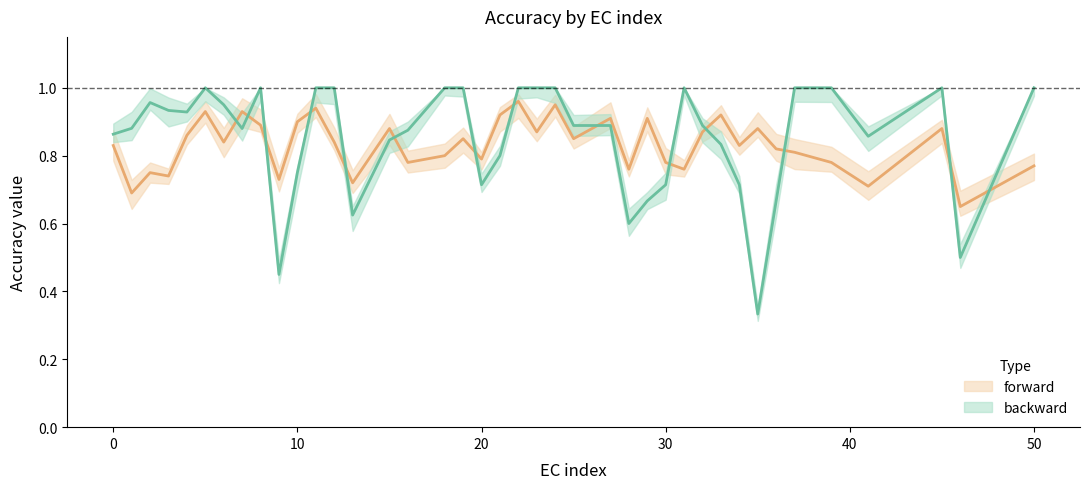

What is the greatest value displayed?

1.0